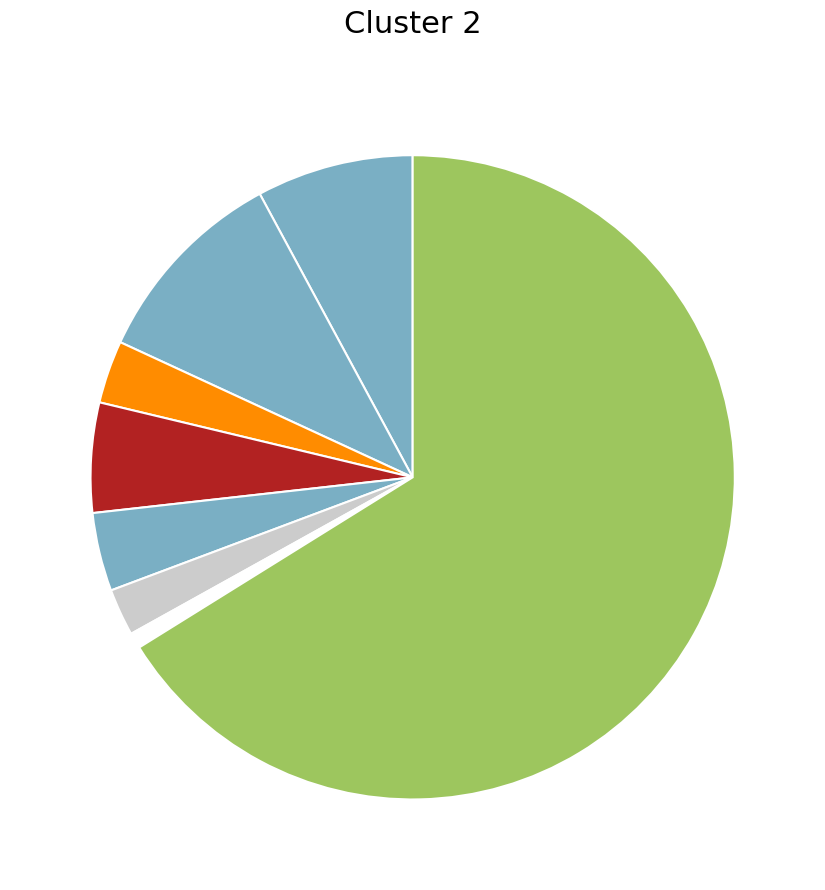

How many segments does this pie chart have?

8